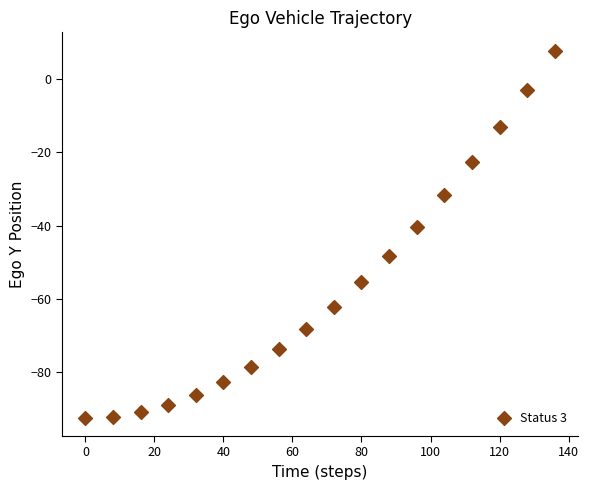

What is the range of Y values (max minus min)?

100.4